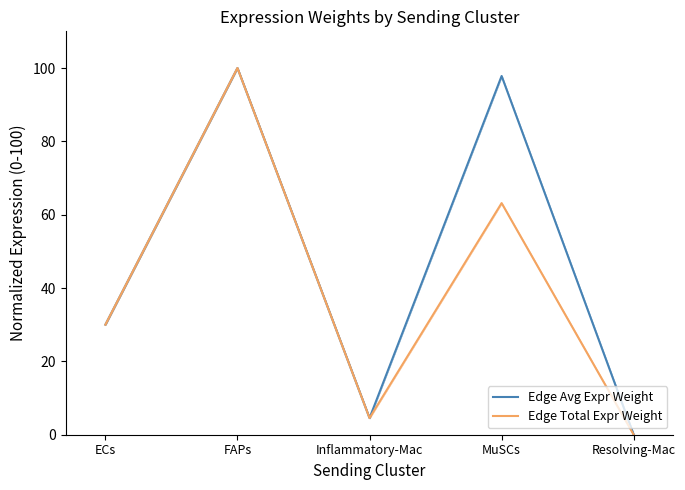

How many times do Edge Avg Expr Weight and Edge Total Expr Weight cross each other?

1